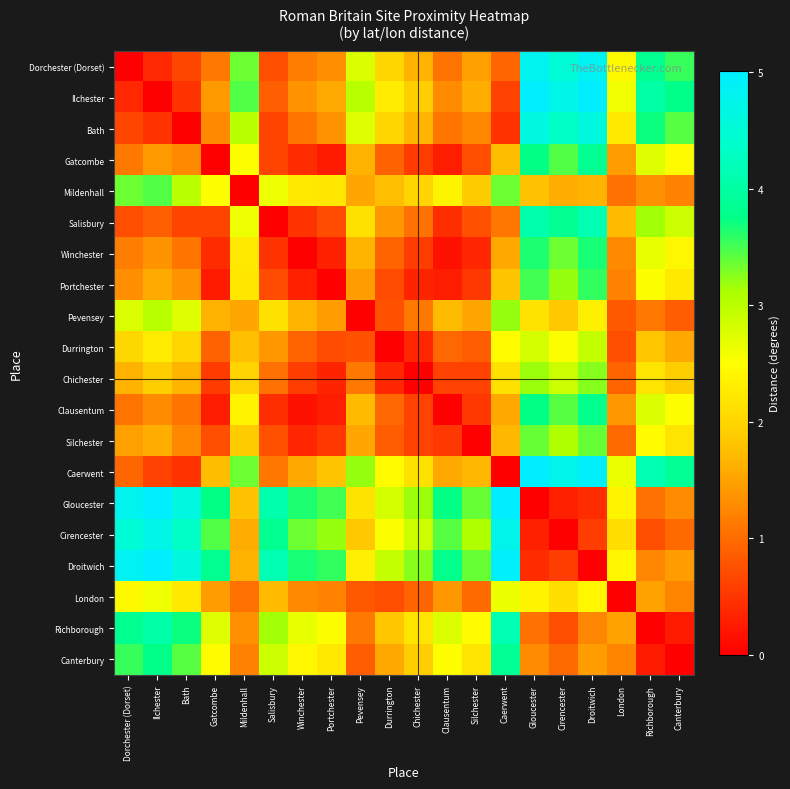

What is the greatest value displayed?

5.0